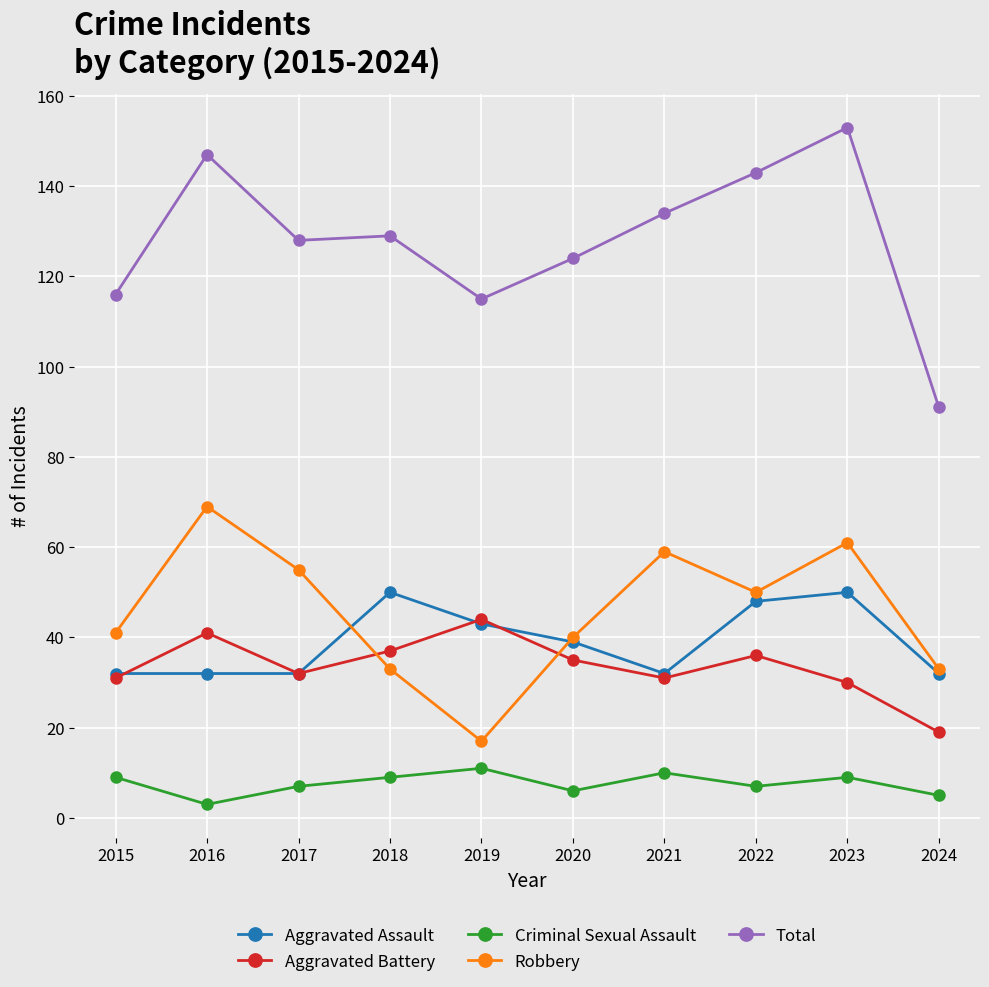

True or false: Total has a value of 65 at 2022.

False